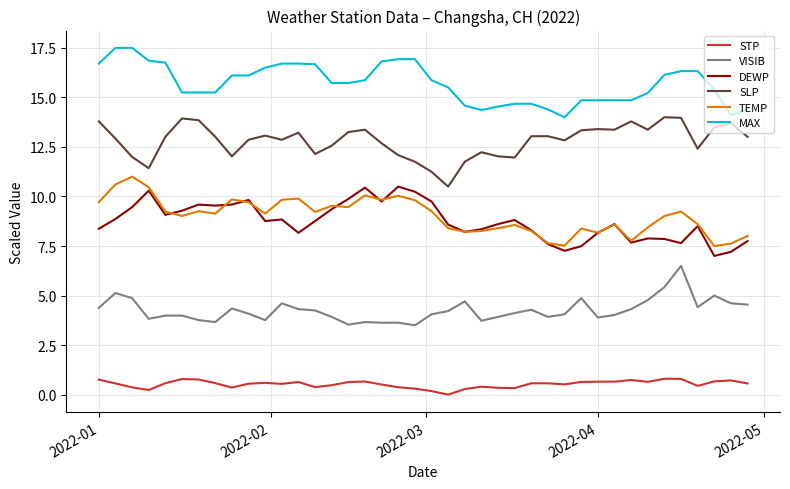

What is the greatest value displayed?

17.5